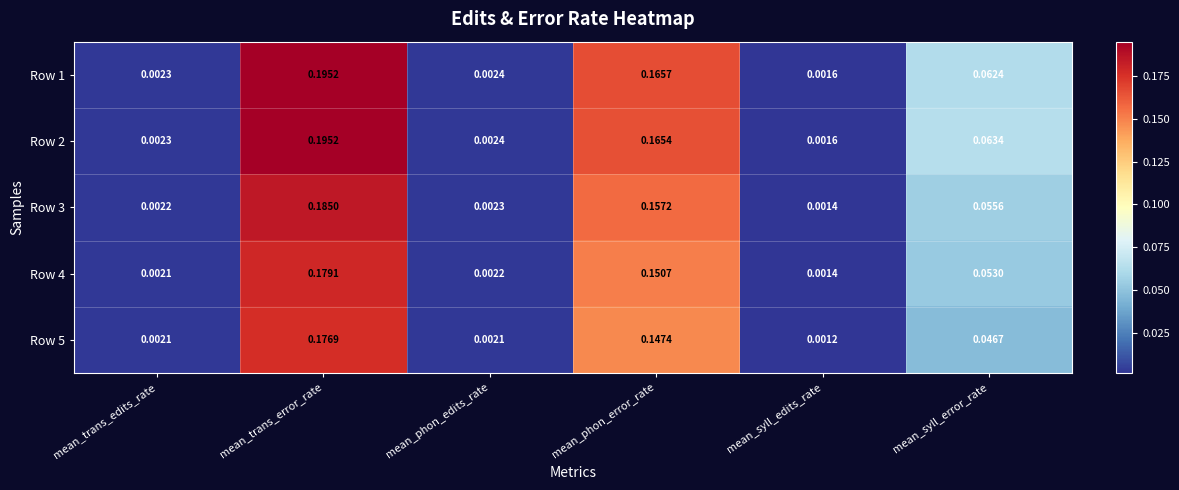

Is the value of Row 2 at mean_syll_error_rate greater than the value of Row 4 at mean_trans_edits_rate?

Yes